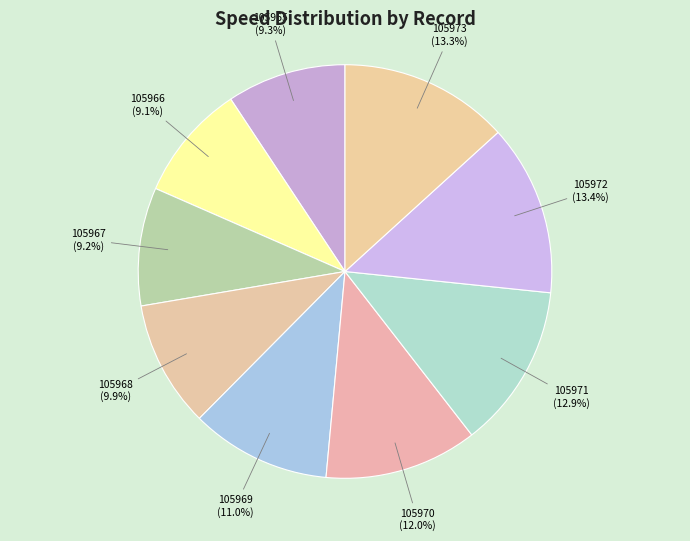

Combined, what portion of the pie is 105968 and 105966?

19.0%